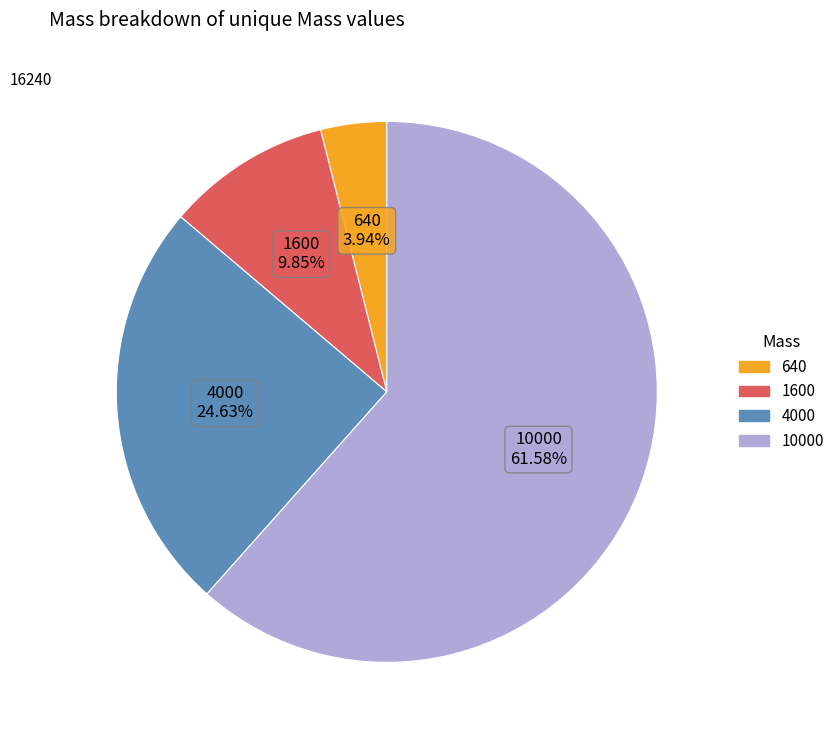

Is the sum of 10000 and 4000 greater than half?

Yes